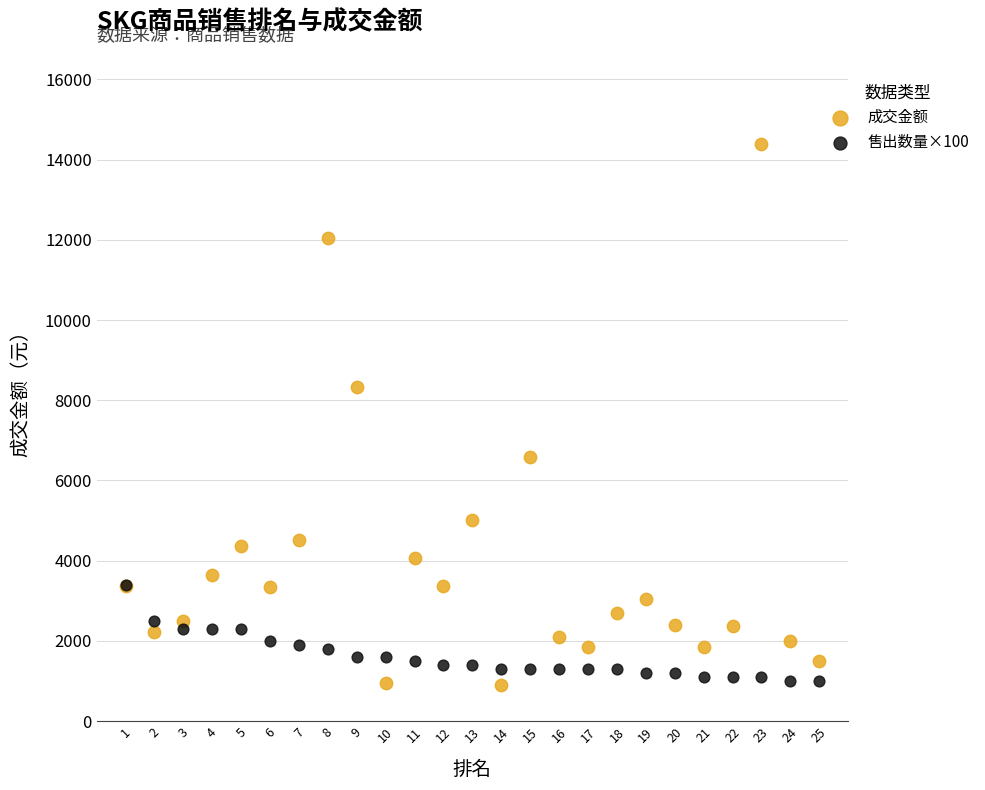

In the 成交金额 series, what Y value is closest to 7643?

8334